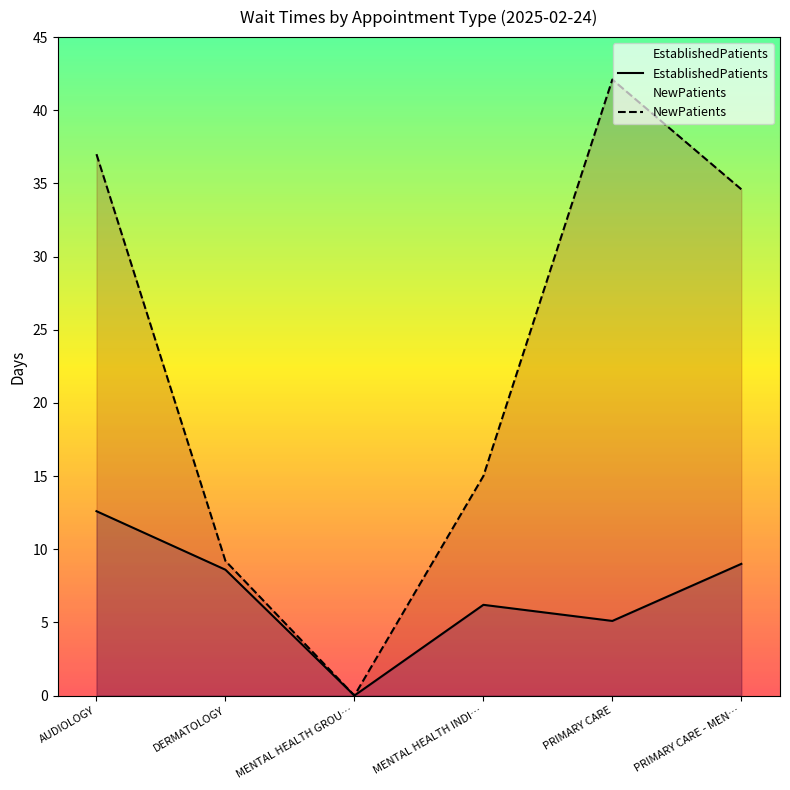

What is the difference between the EstablishedPatients values at PRIMARY CARE - MEN… and DERMATOLOGY?

0.4